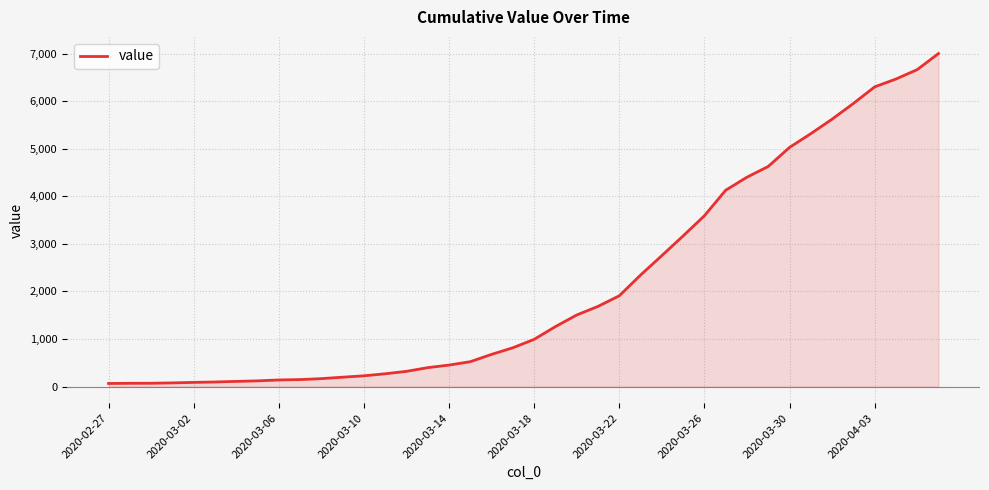

What is the maximum value shown in the chart?

7002